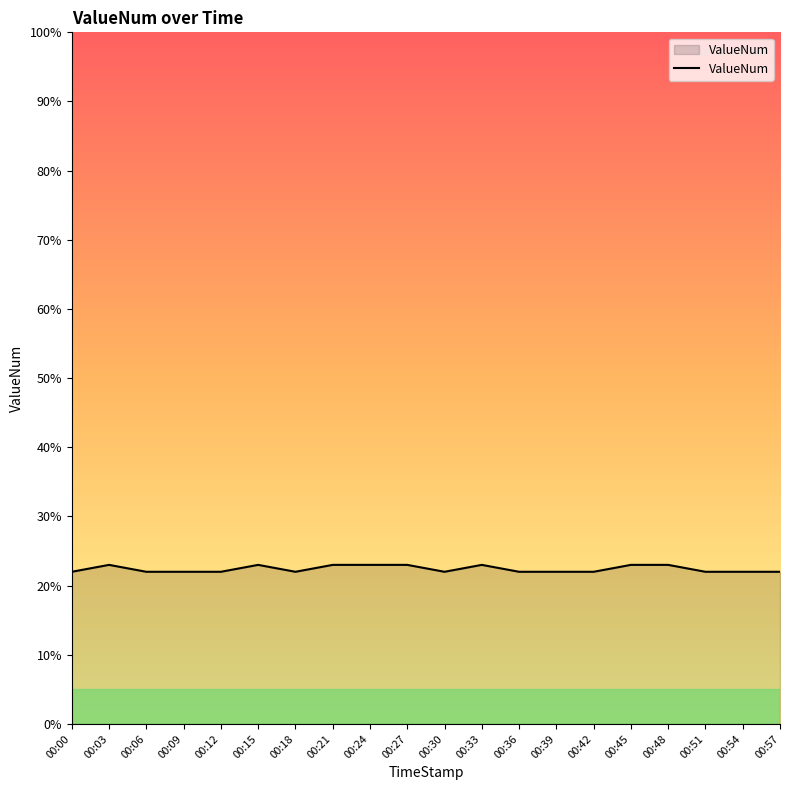

What is the value of the 18th point from the left?

0.2